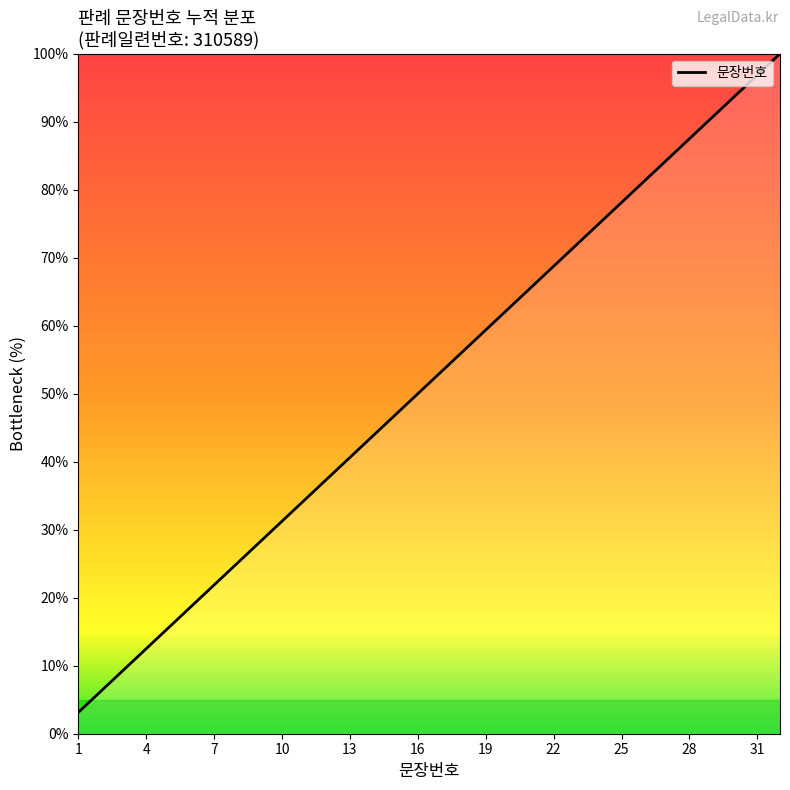

What is the maximum value shown in the chart?

100.0